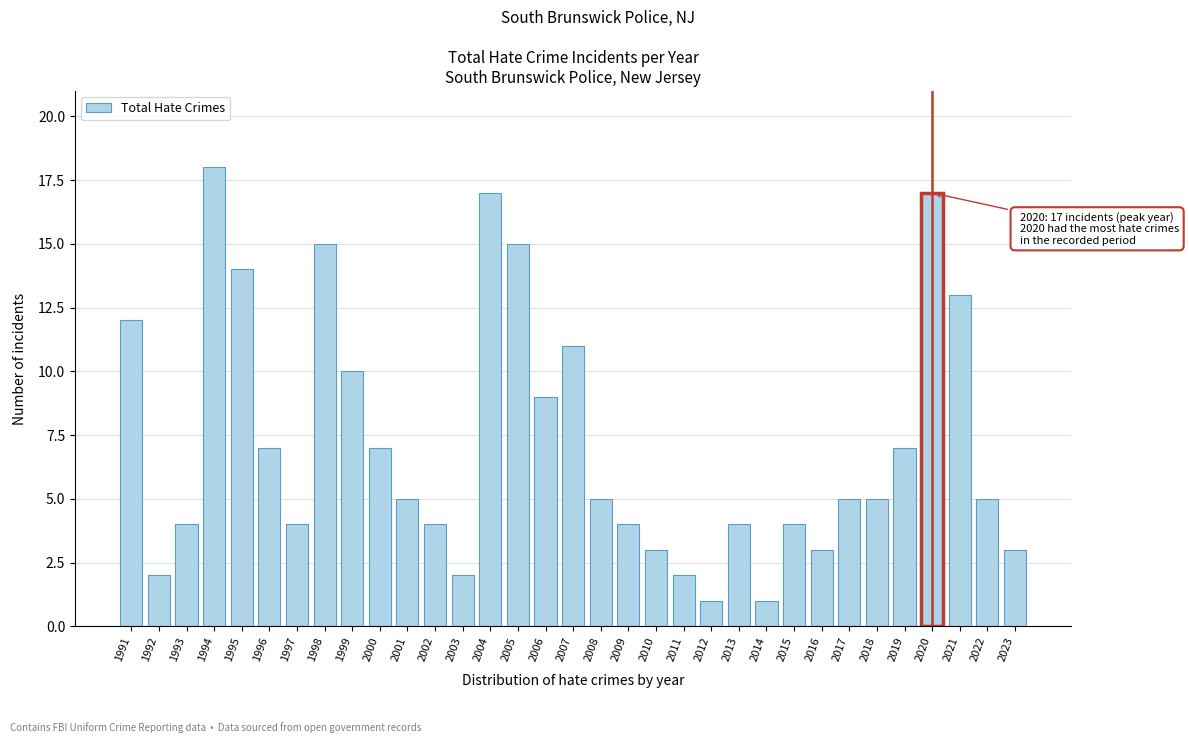

The chart shows a value of 3 at 2011. True or false?

False